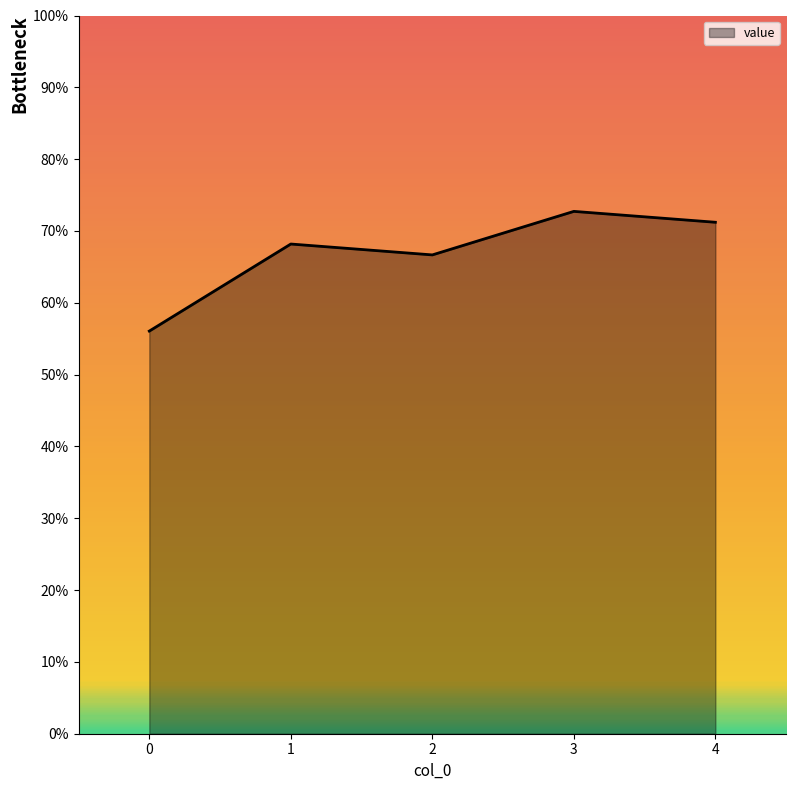

The chart shows a value of 0.3 at 2. True or false?

False